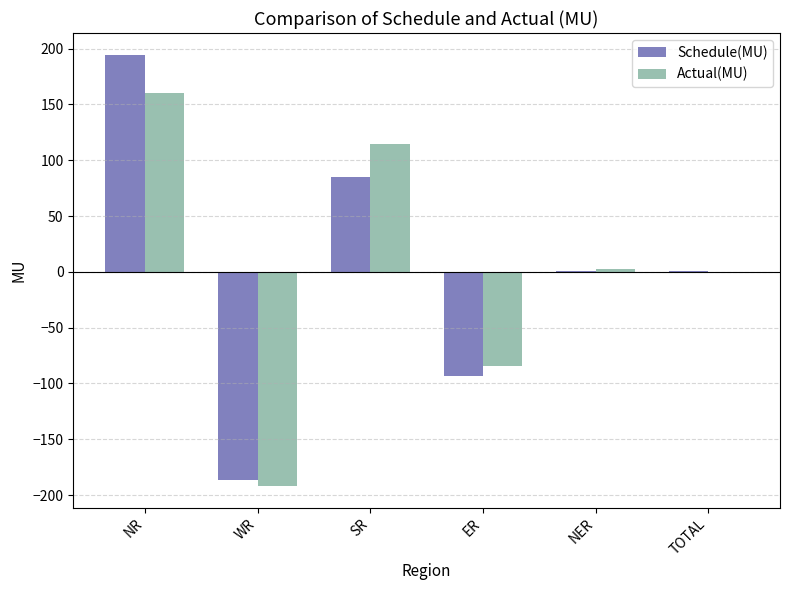

What are all the series names shown in the legend?

Schedule(MU), Actual(MU)